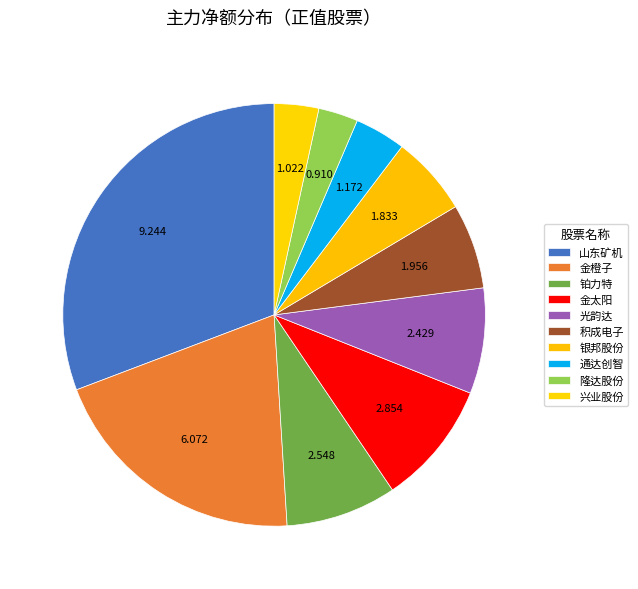

Is there any slice that represents more than half of the pie?

No